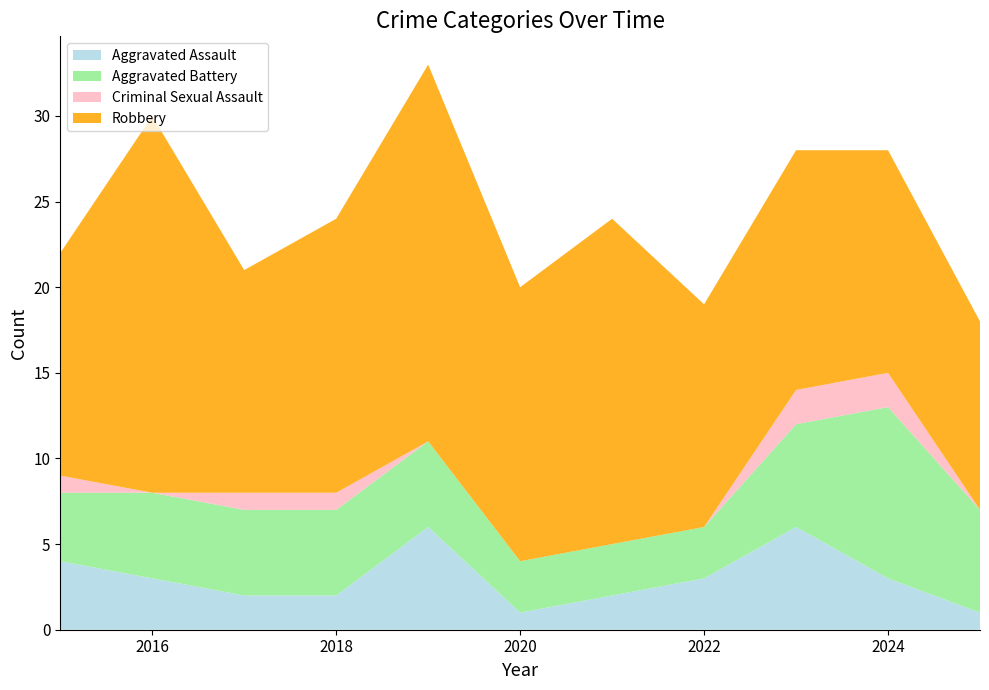

Reading right to left, transcribe all the data shown in this chart.

Aggravated Assault: 2025=1	2024=3	2023=6	2022=3	2021=2	2020=1	2019=6	2018=2	2017=2	2016=3	2015=4
Aggravated Battery: 2025=6	2024=10	2023=6	2022=3	2021=3	2020=3	2019=5	2018=5	2017=5	2016=5	2015=4
Criminal Sexual Assault: 2025=0	2024=2	2023=2	2022=0	2021=0	2020=0	2019=0	2018=1	2017=1	2016=0	2015=1
Robbery: 2025=11	2024=13	2023=14	2022=13	2021=19	2020=16	2019=22	2018=16	2017=13	2016=22	2015=13